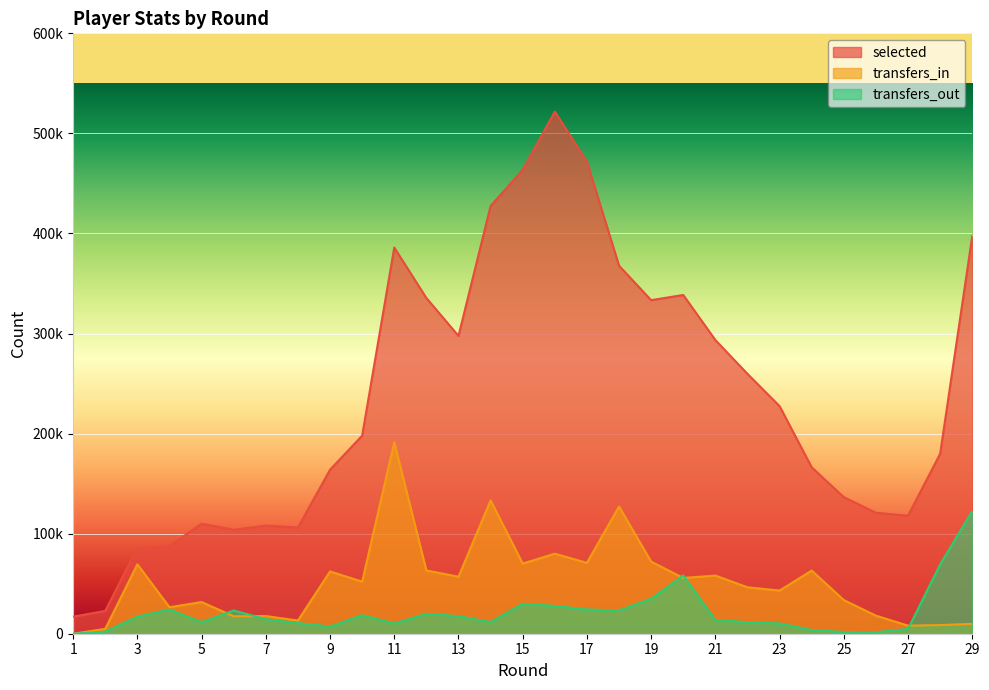

What is the sum of the transfers_out values at 4 and 13?

41738